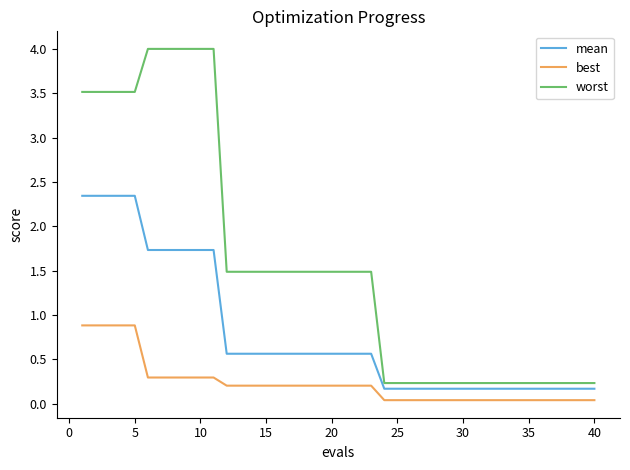

Which series has the widest spread of values?

worst